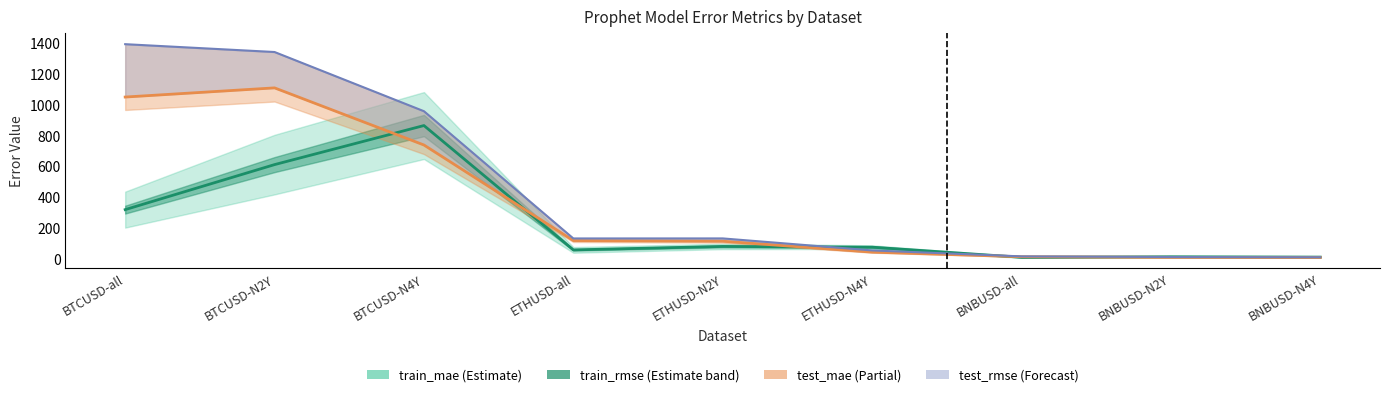

What is the change in value from BTCUSD-all to BNBUSD-all?

-309.9